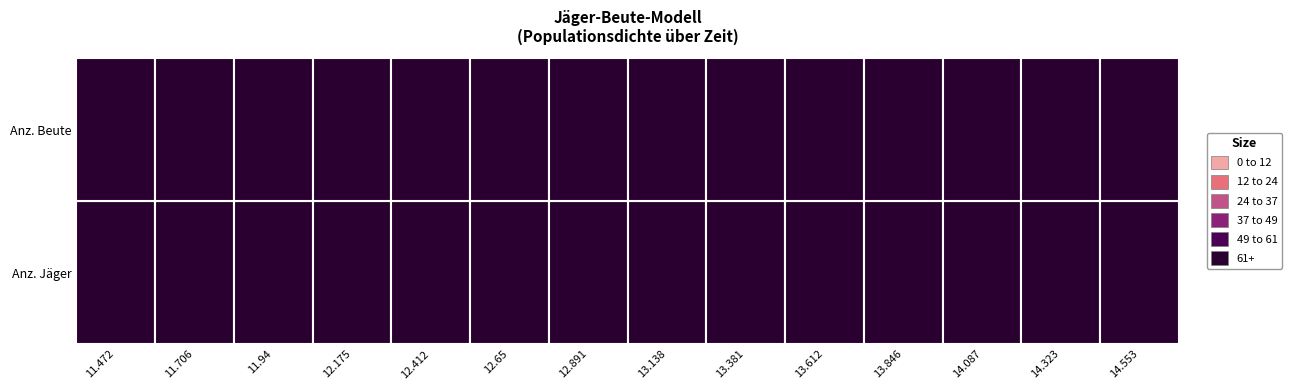

How many values in the Anz. Beute series exceed 187?

4